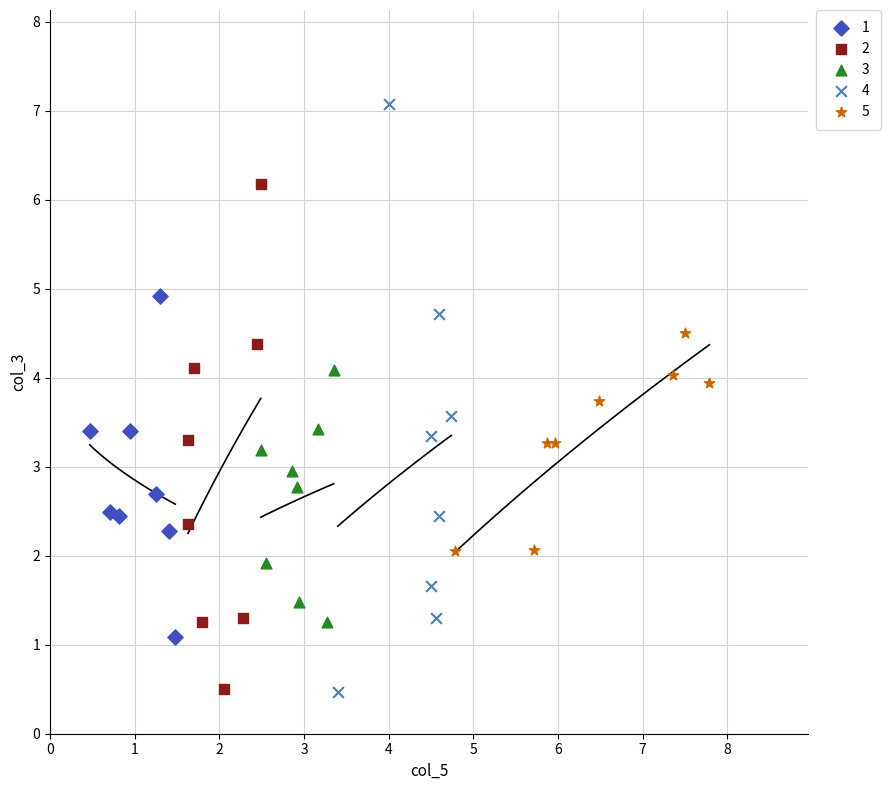

Which series has the largest Y range (max minus min)?

4